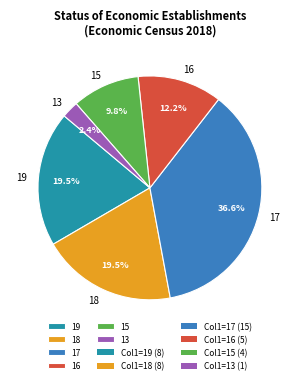

What percentage do 15 and 16 together represent?

22.0%